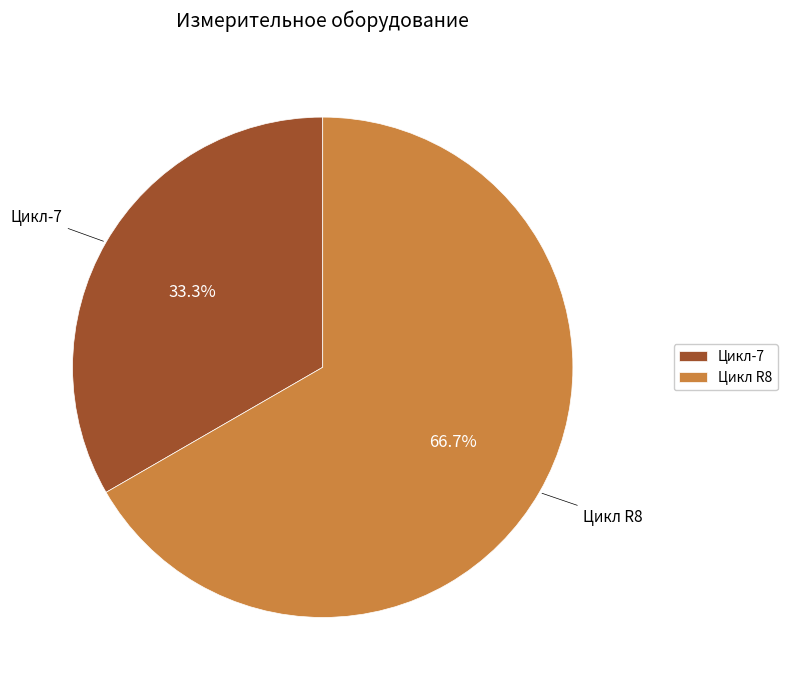

Count the number of slices in the pie.

2